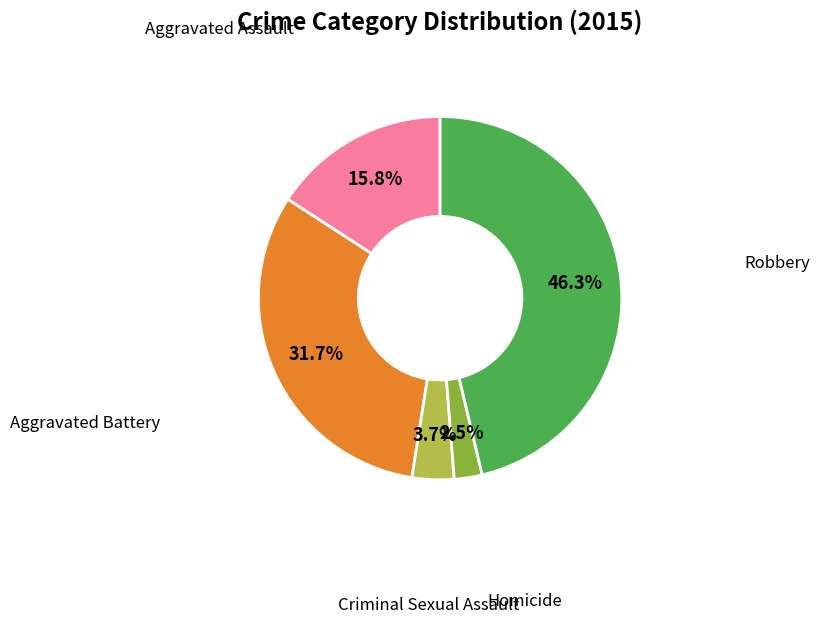

Is there a majority slice in this chart?

No